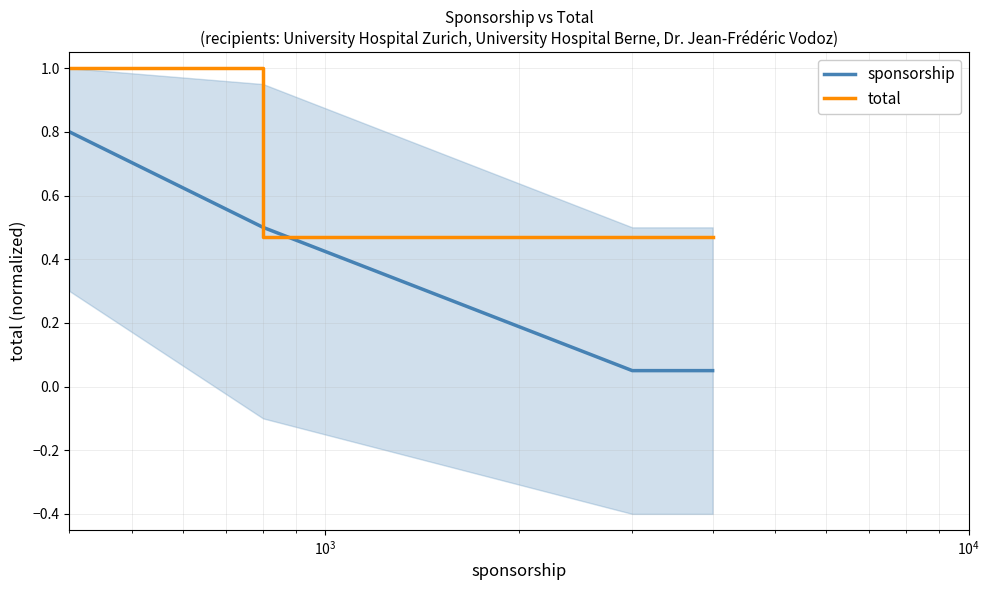

What is the highest value of the sponsorship series?

0.8